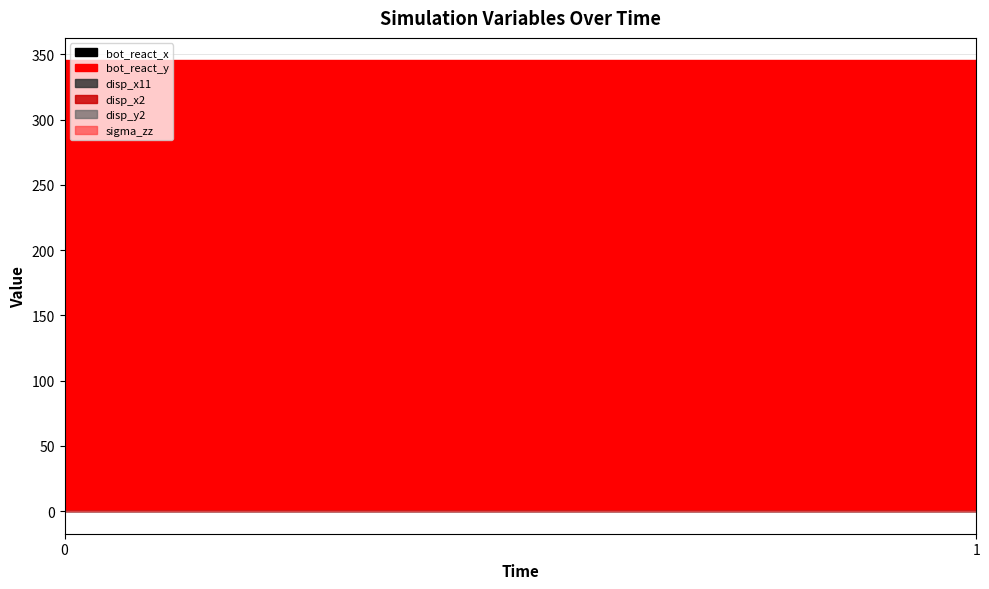

Which has a higher value, 1 or 0?

1